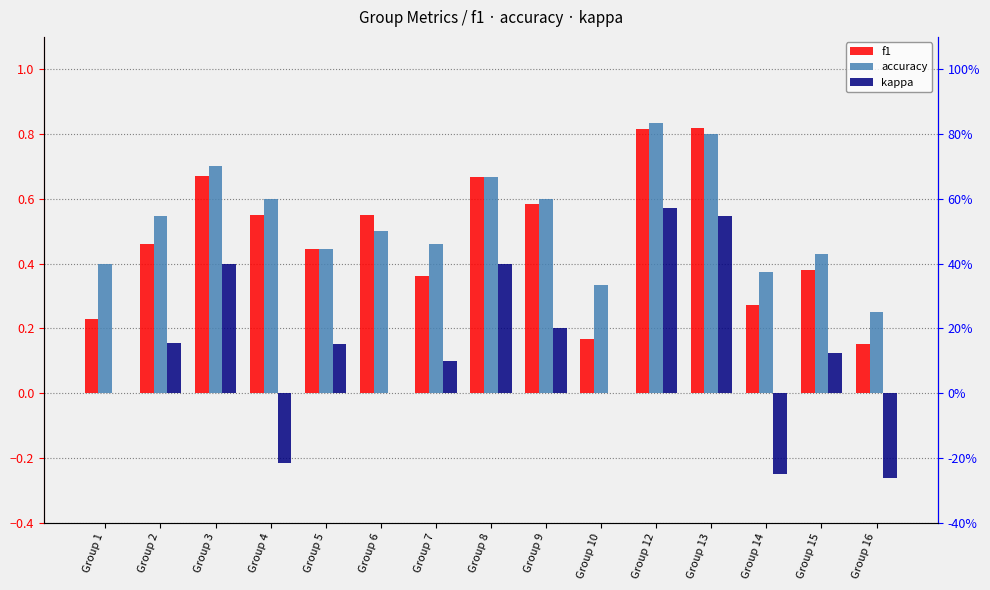

The value of kappa at Group 9 is 0.1. True or false?

False